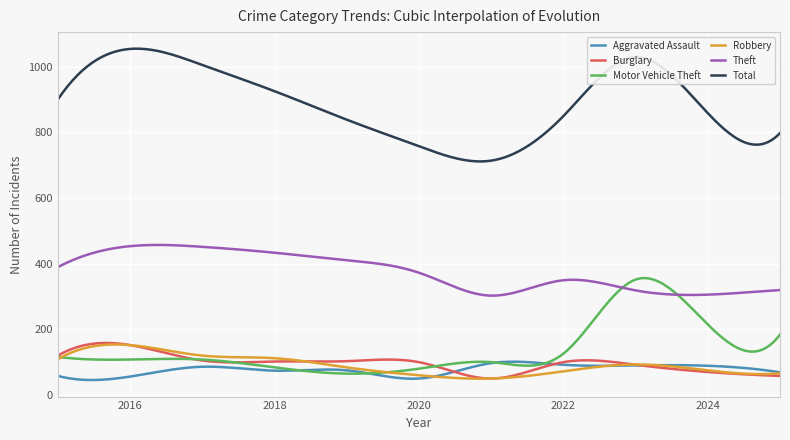

True or false: Theft and Total intersect in this chart.

False